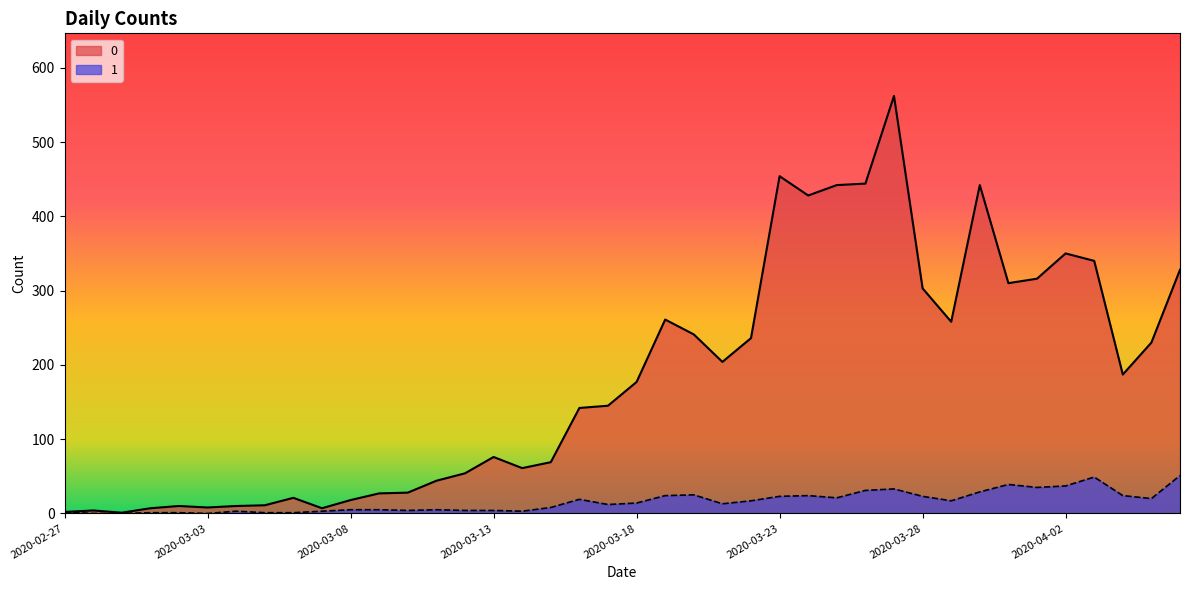

Is it true that 0 equals 204 at 2020-03-21?

True